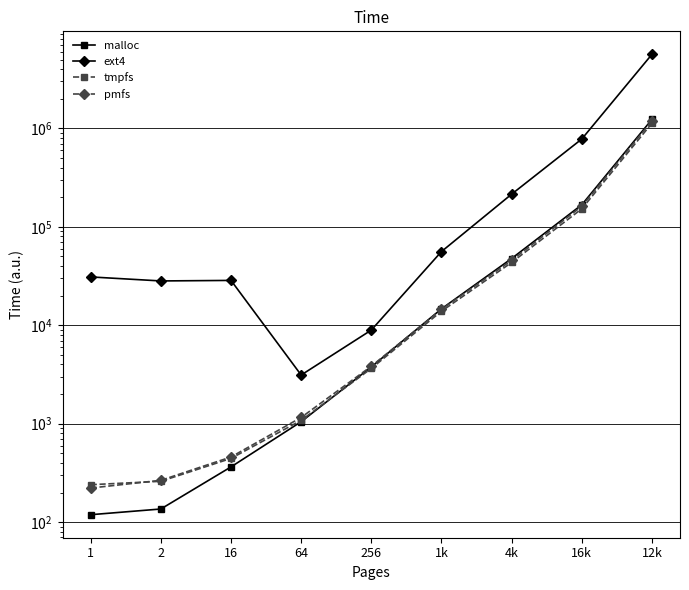

What is the difference between the maximum and minimum values in the malloc series?

1233469